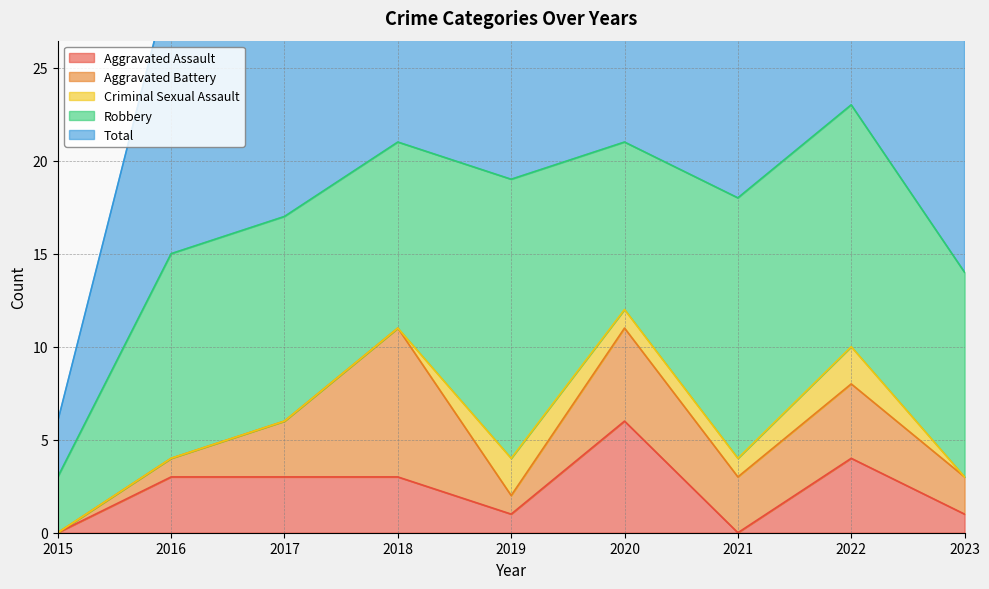

List the labels in order of Total value, smallest first.

2015, 2023, 2016, 2017, 2021, 2019, 2018, 2020, 2022